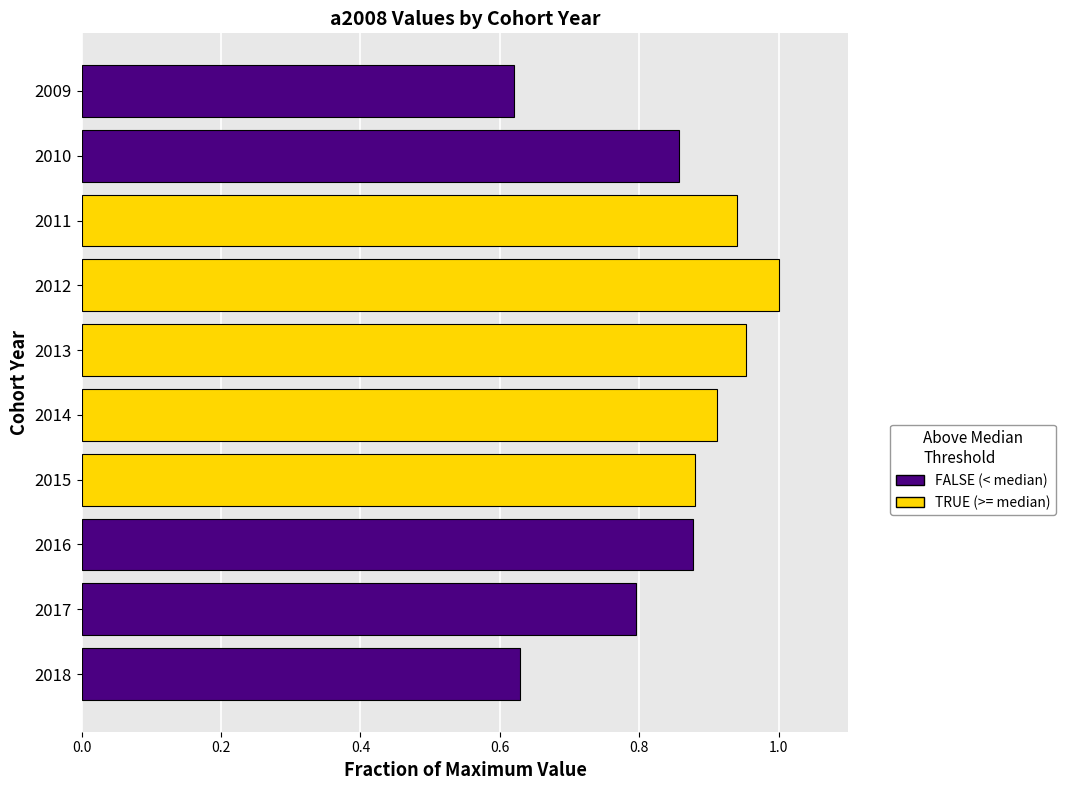

Which label corresponds to the largest value in the chart?

2012